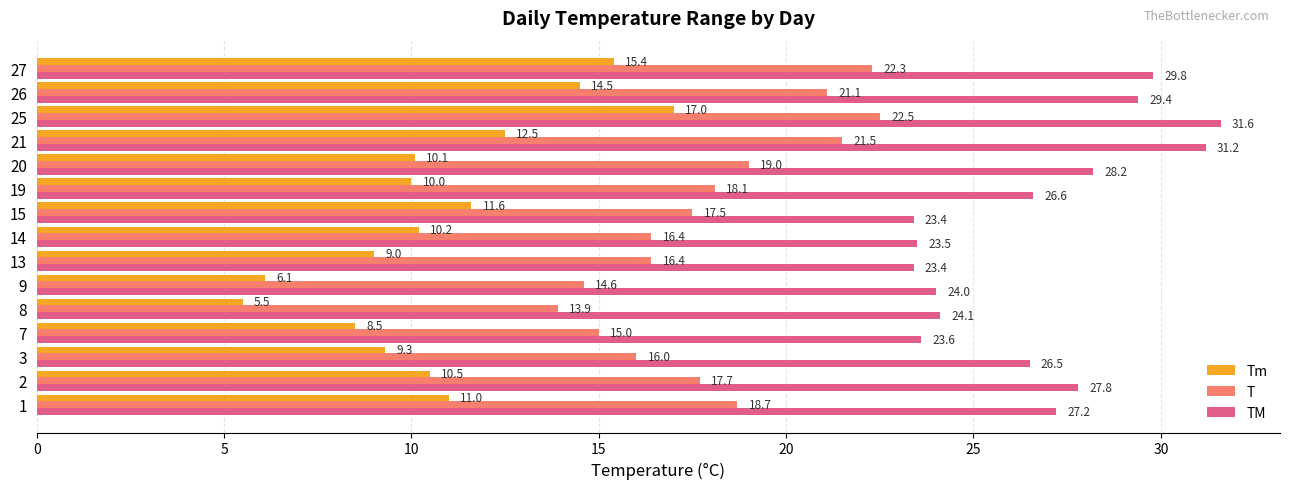

What is the minimum value for Tm?

5.5